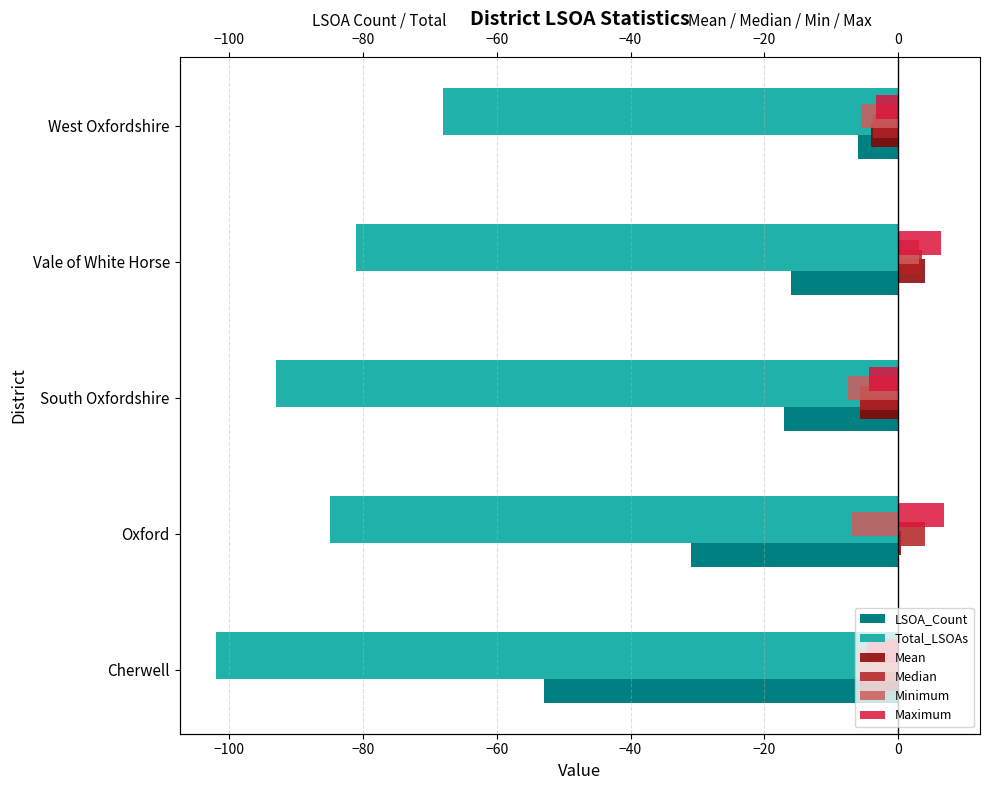

How many groups of bars are there?

5